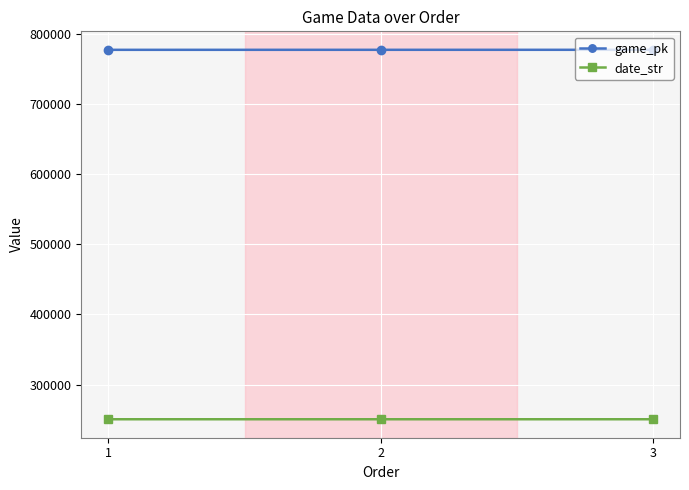

What is the minimum value shown in the chart?

250704